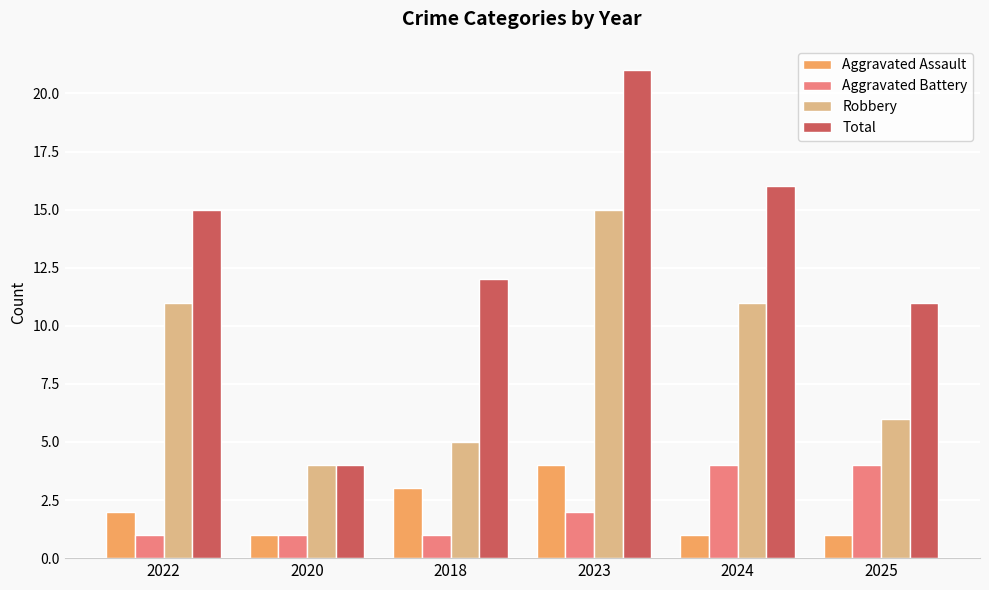

How many bars are there in total?

24